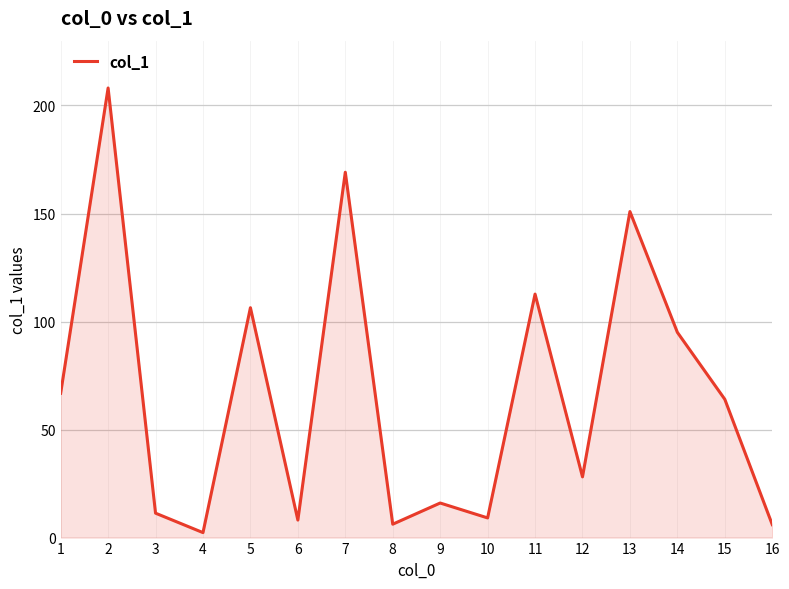

True or false: there are more than 2 points higher than both neighbors.

True